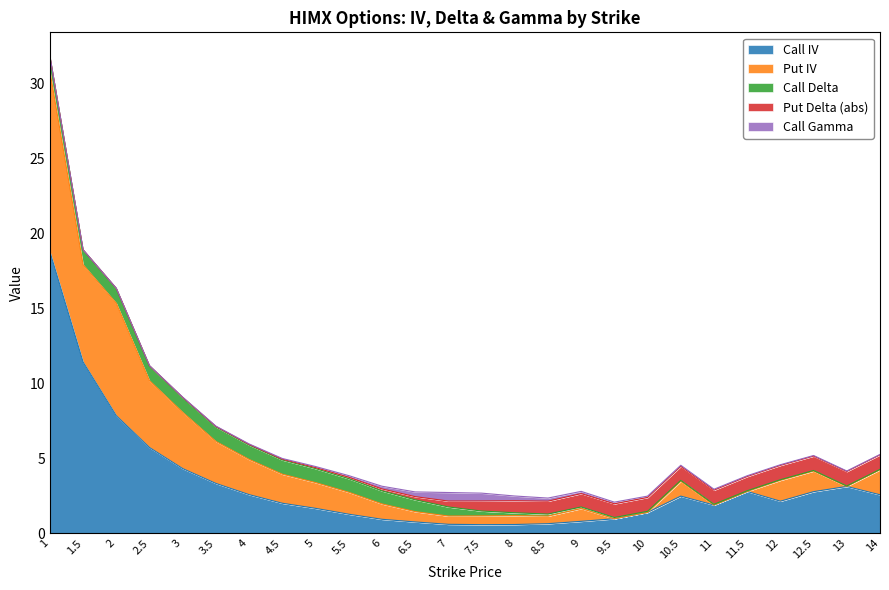

How many values in Put IV are above zero?

21